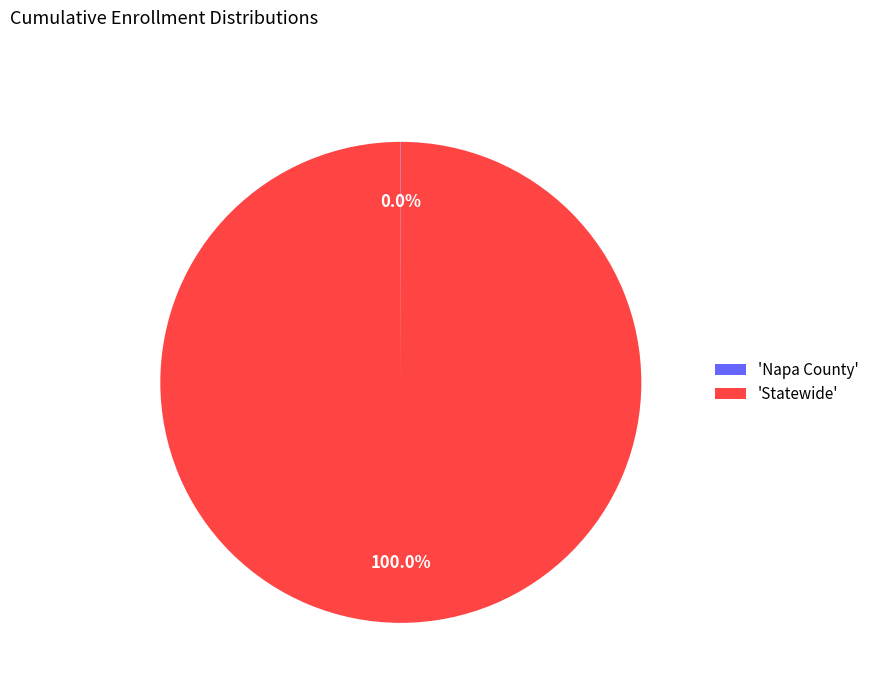

What is the largest slice in the pie chart?

'Statewide'